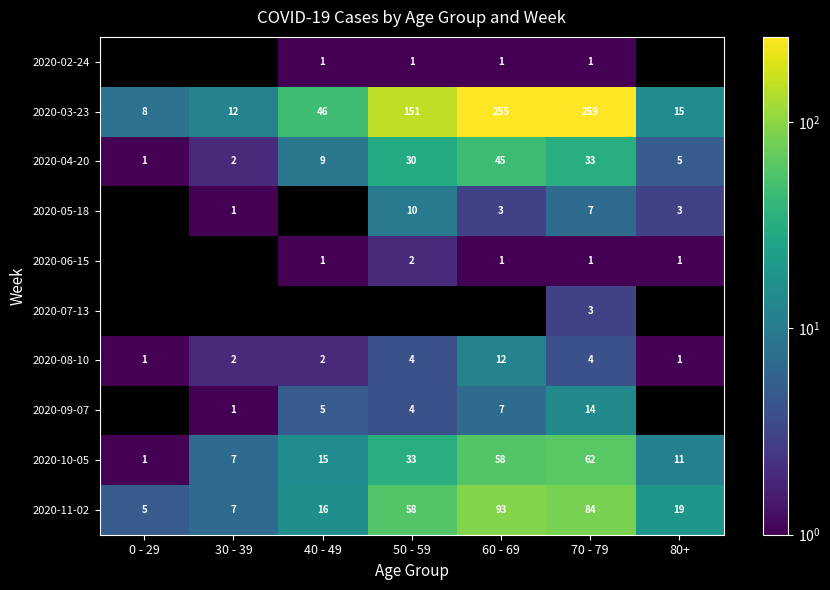

What is the maximum value for 2020-08-10?

12